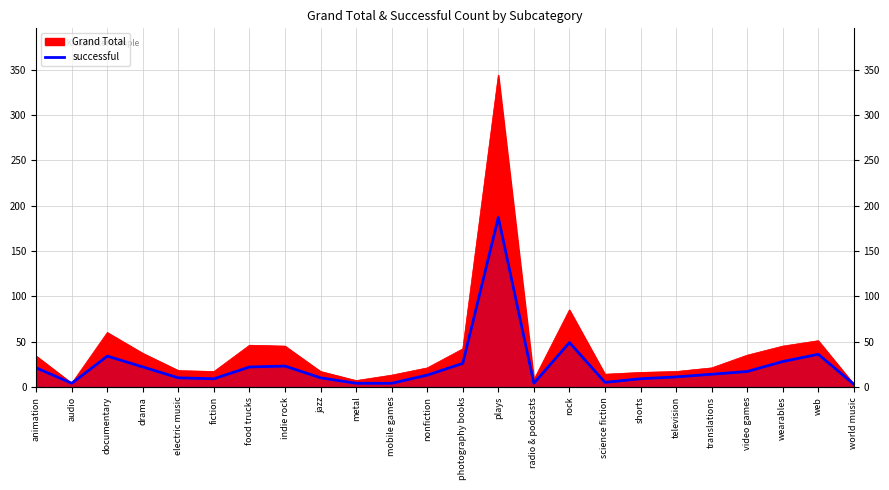

What position from the right is translations?

5